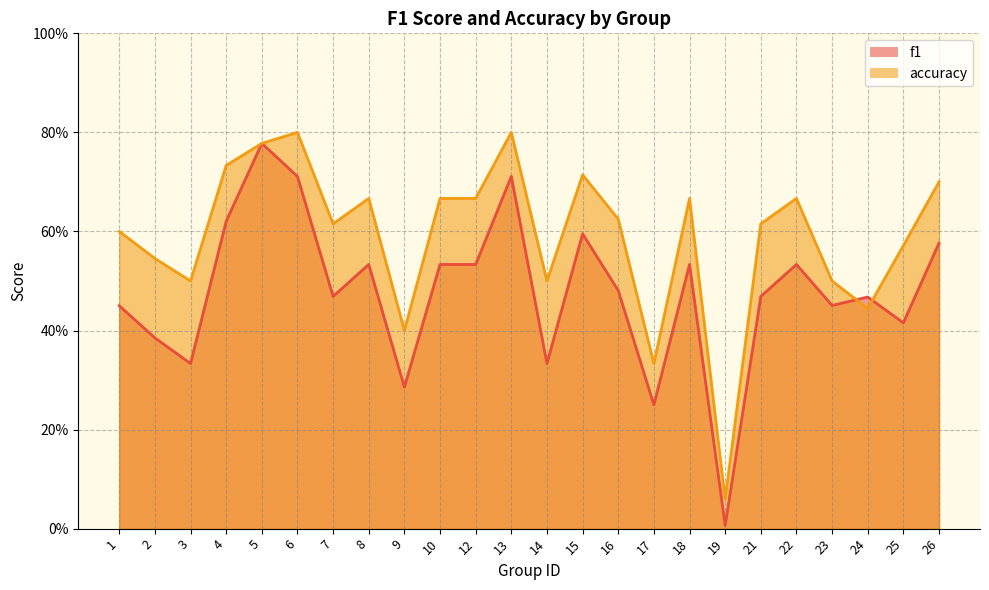

In f1, how many points are lower than both neighbors (excluding endpoints)?

8